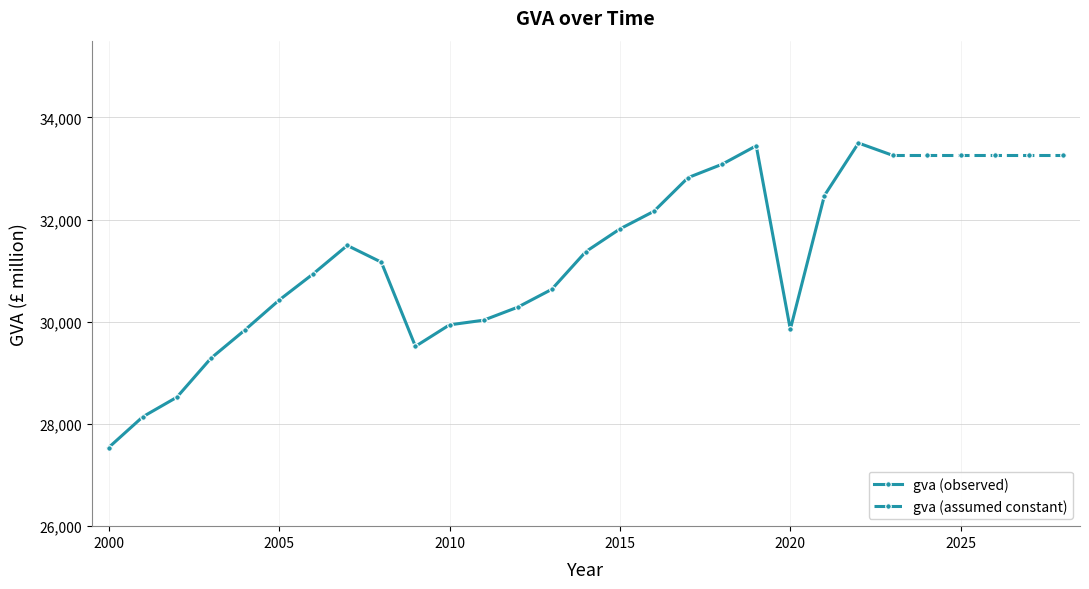

What is the ratio of the value at 2019 to the value at 2023?

1.0